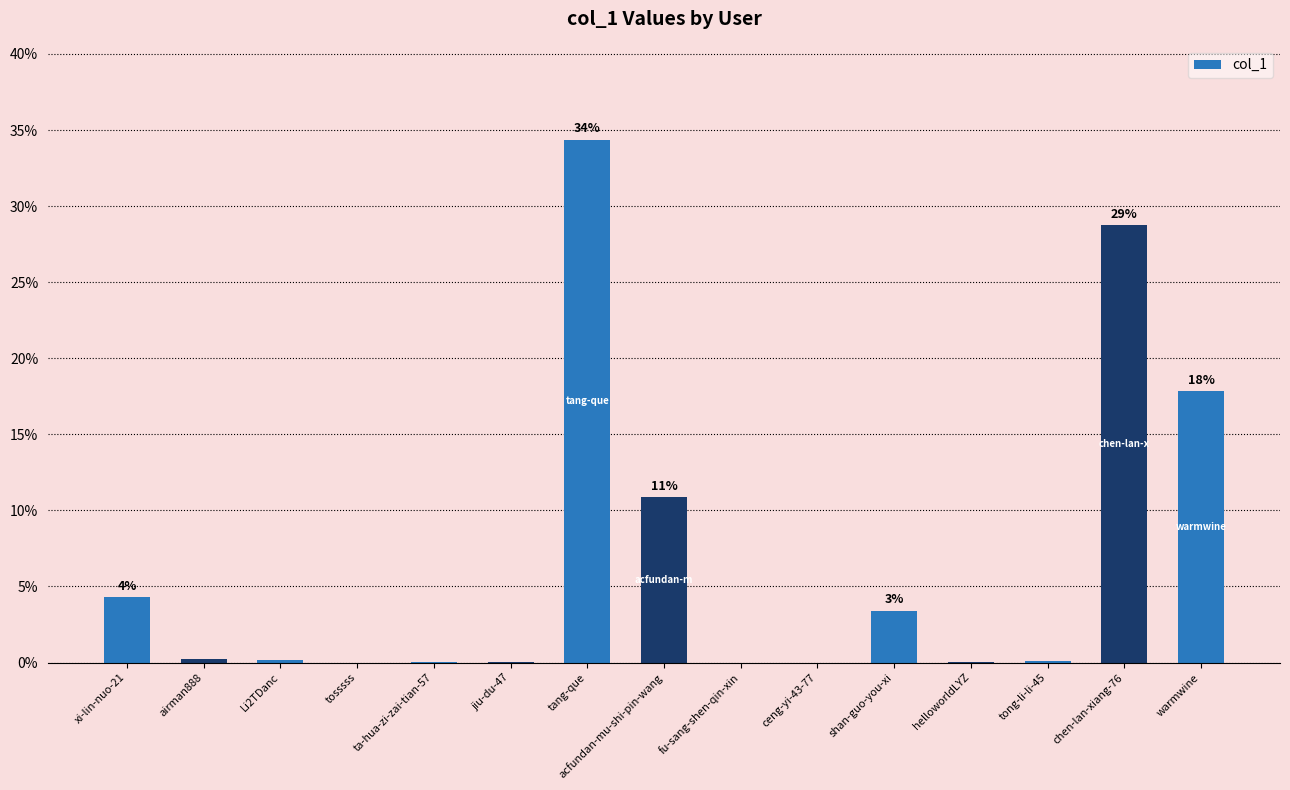

What is the sum of all values?

100.0